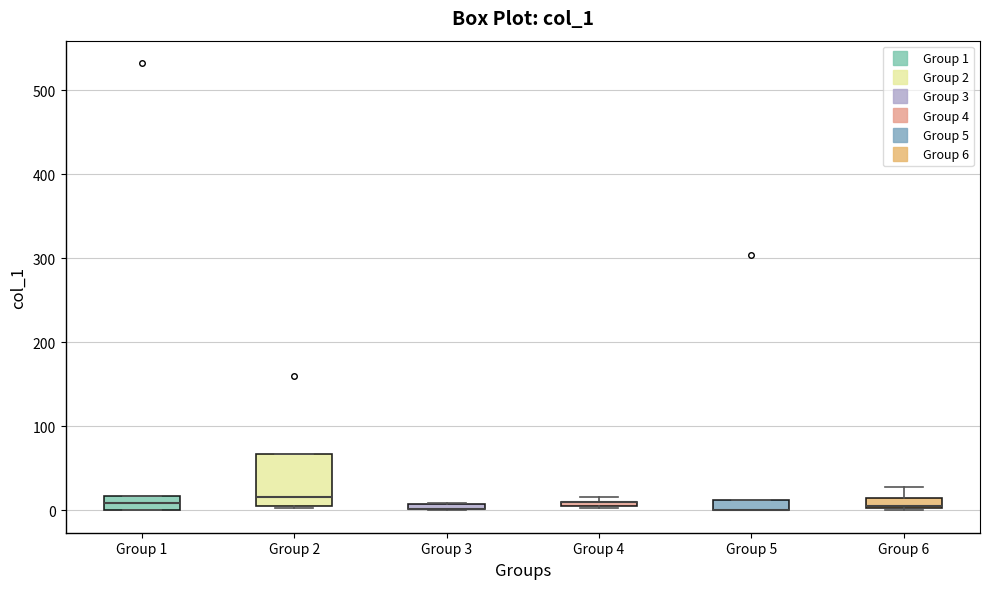

Comparing the boxes themselves (not the whiskers), which one is the tallest?

Group 2